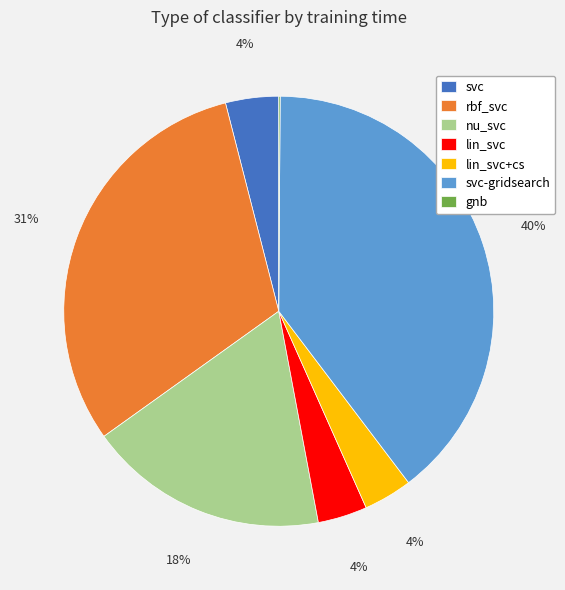

Which slice is the largest?

svc-gridsearch